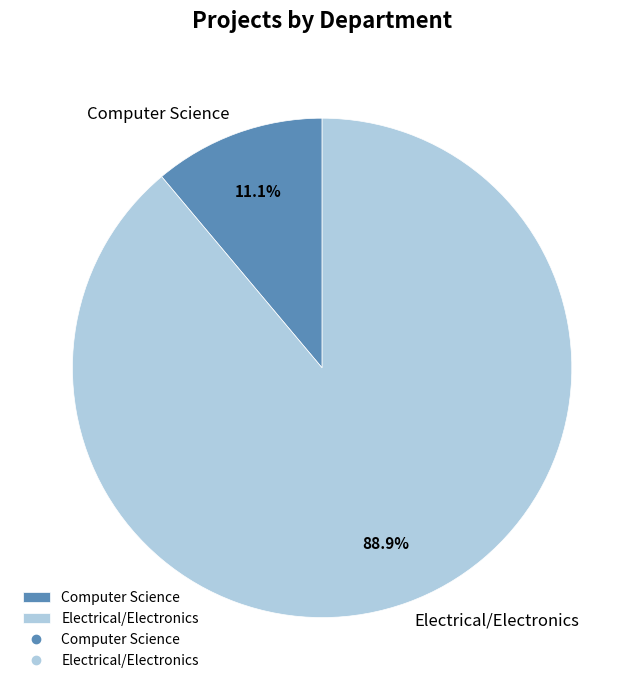

The Computer Science slice represents 1% of the pie. True or false?

False